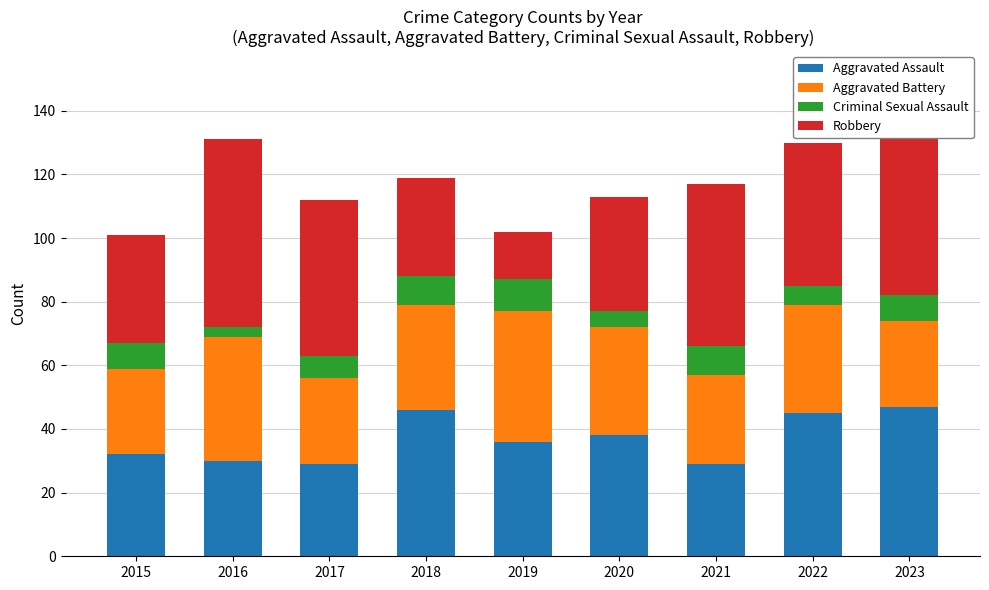

What is the maximum value for Aggravated Assault?

47